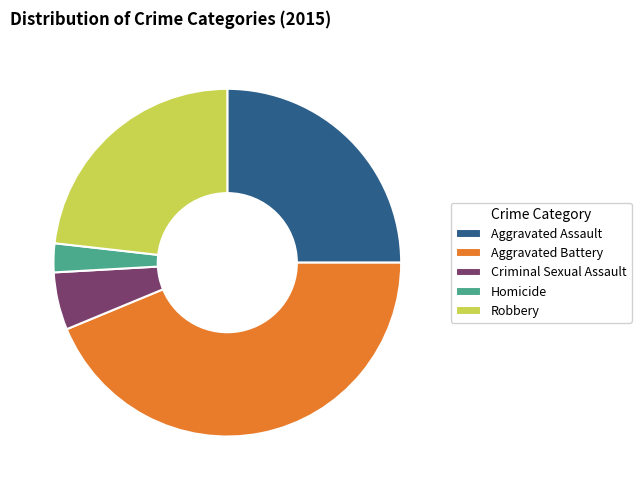

How many slices are in this pie chart?

5